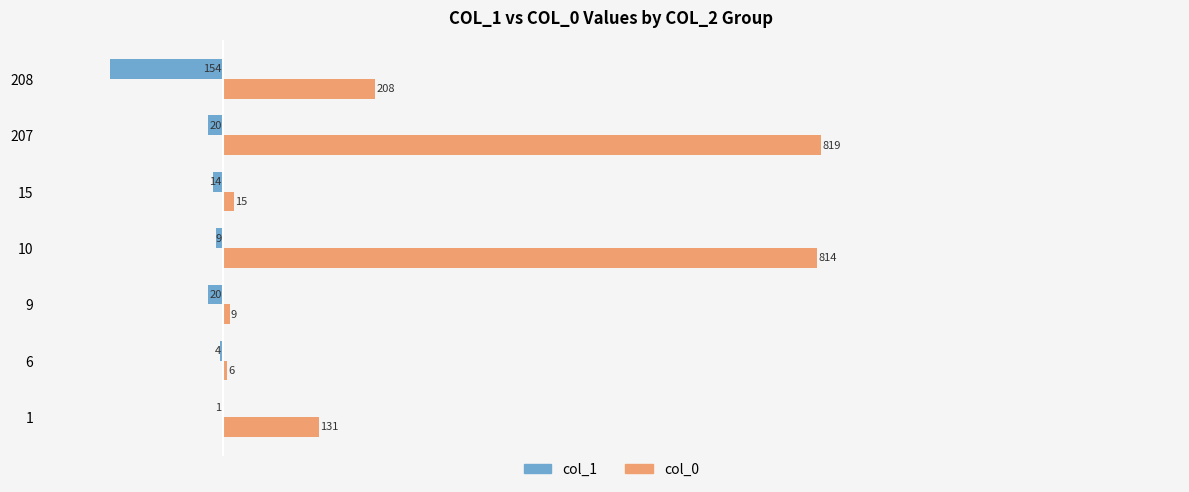

What is the greatest value displayed?

819